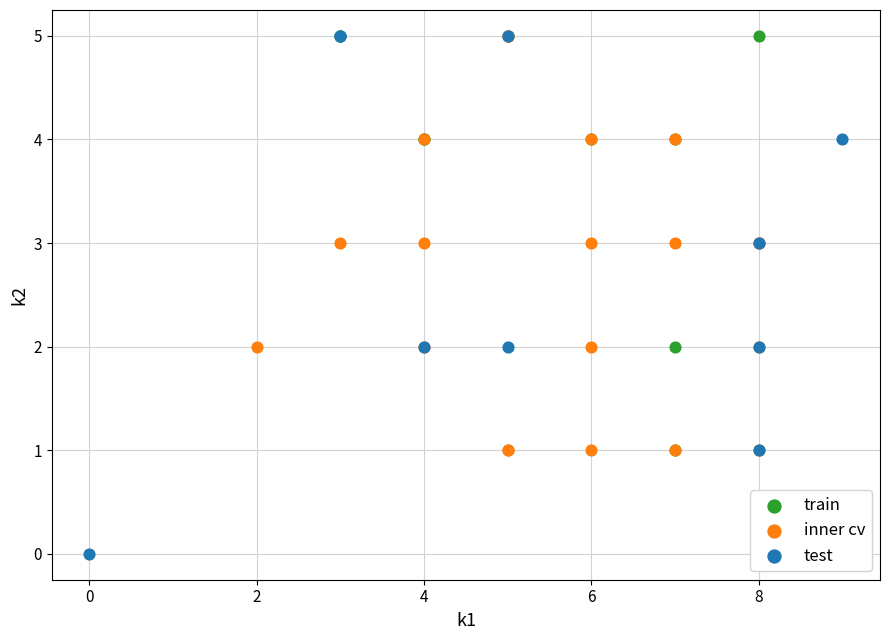

Which series contains the lowest Y value?

test